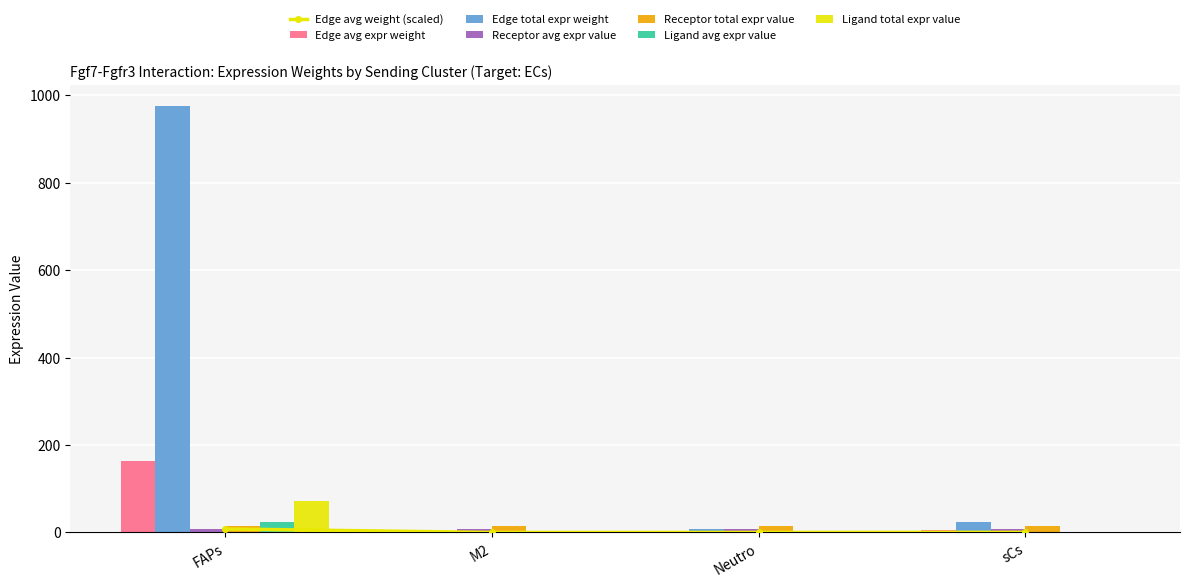

What is the total value across all series at sCs?

32.5